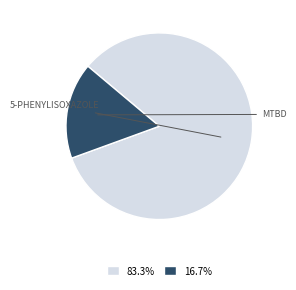

Is there any slice that represents more than half of the pie?

Yes